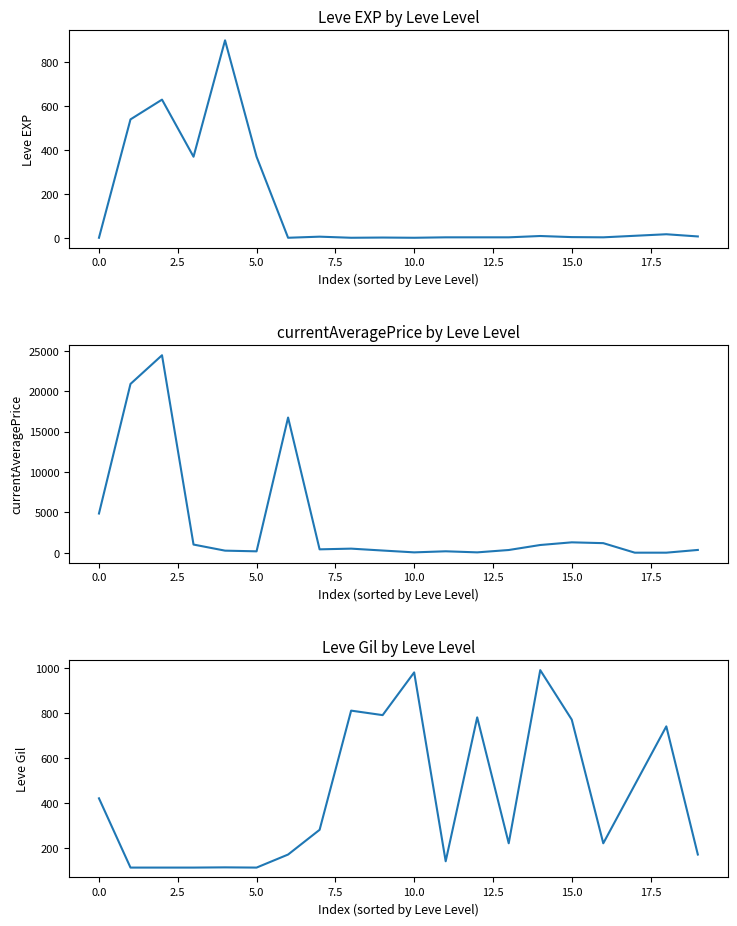

Read the Leve Gil value at 17.

480.0